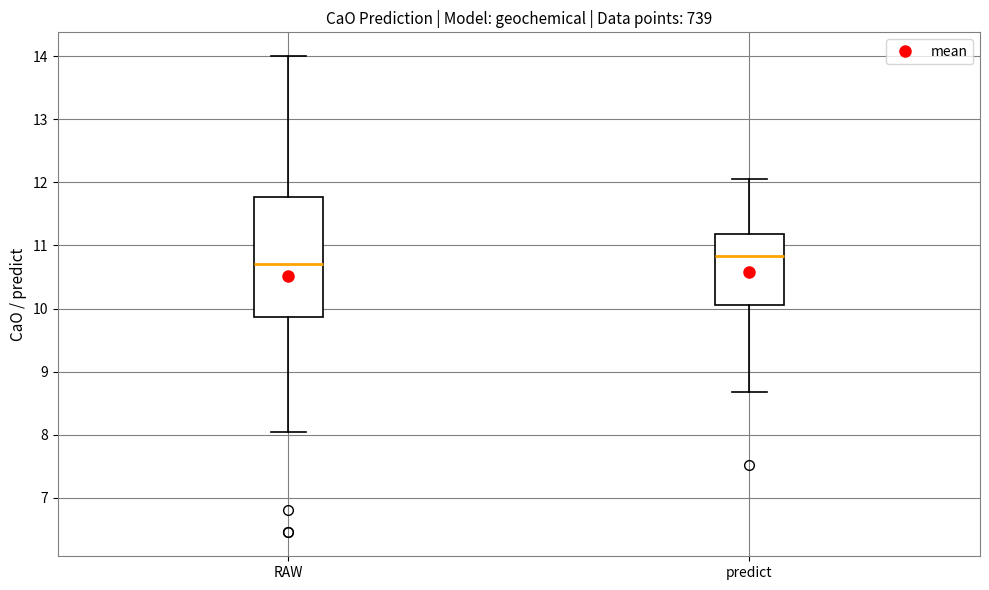

Which box has the highest median line?

predict